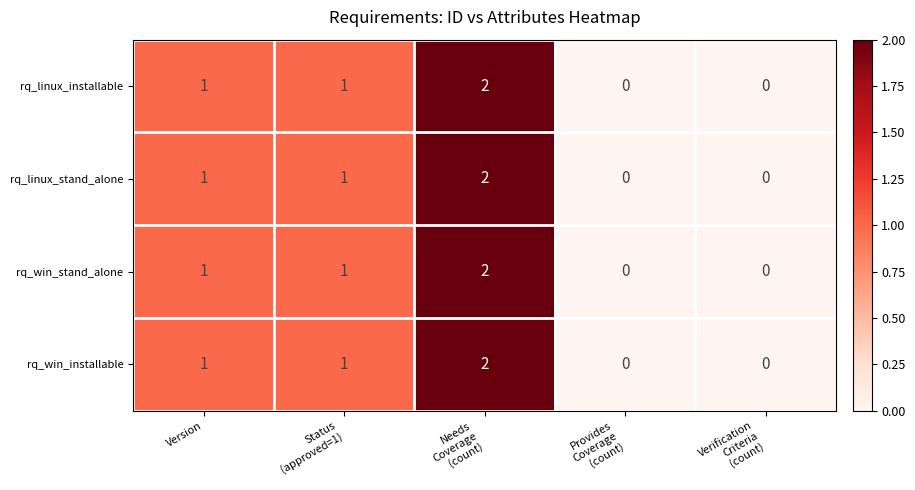

Is it true that rq_linux_installable equals 1 at Version?

True